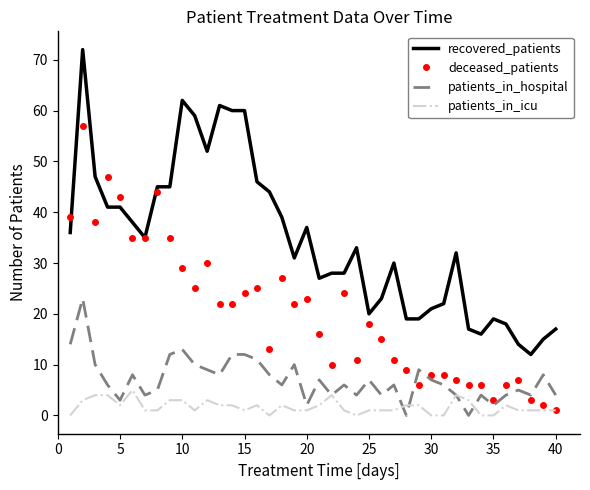

True or false: patients_in_hospital has more than 1 interior local peaks.

True